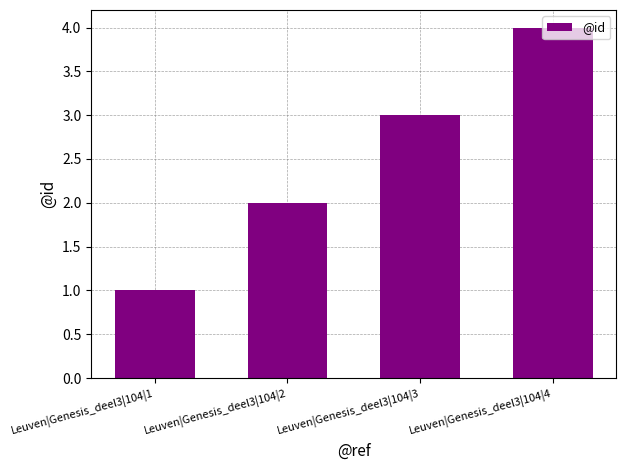

What is the value of the 2nd bar from the left?

2